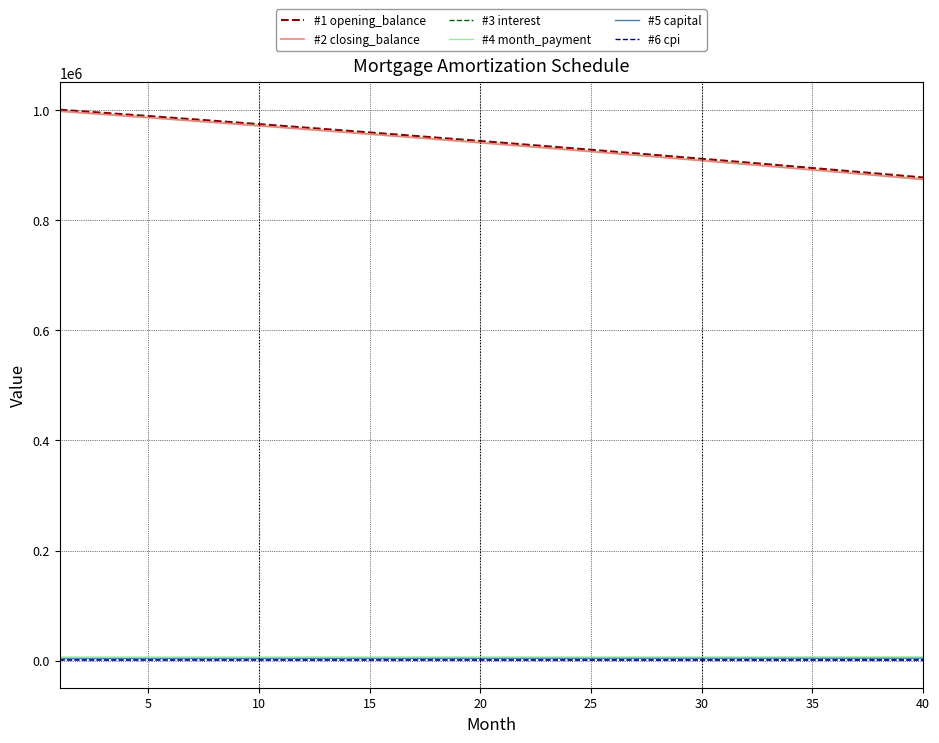

True or false: #2 closing_balance and #1 opening_balance cross at least once.

False